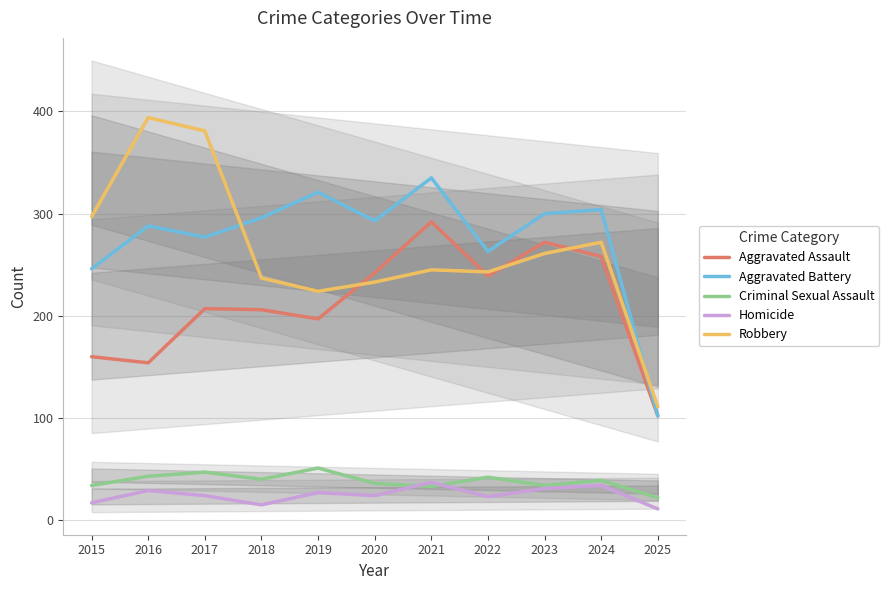

Which series changed the most between 2018 and 2022?

Aggravated Assault